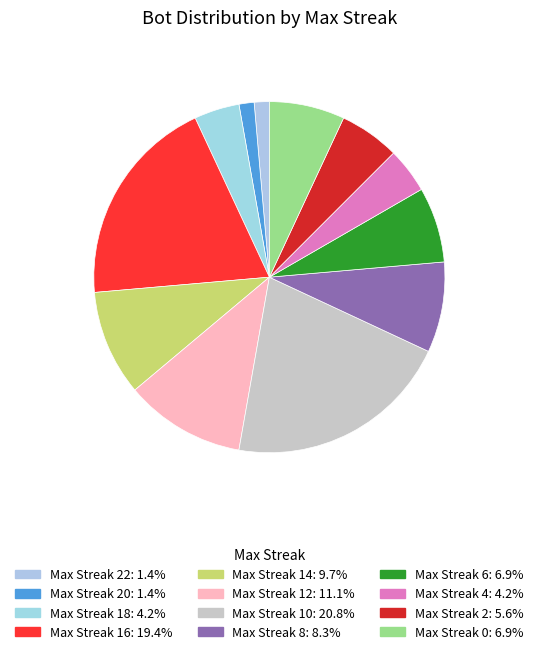

How many segments does this pie chart have?

12